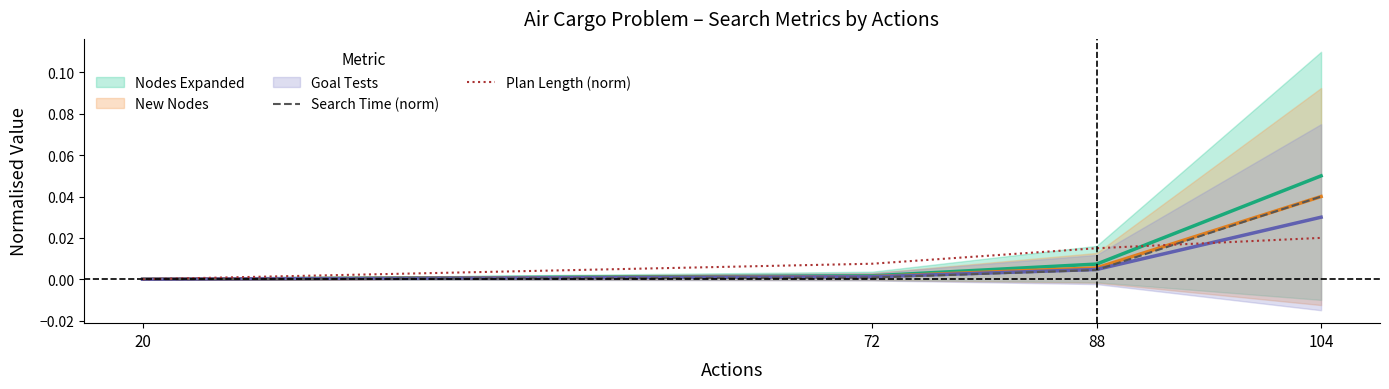

Is it true that Plan Length (norm) equals 0.0 at 88?

True